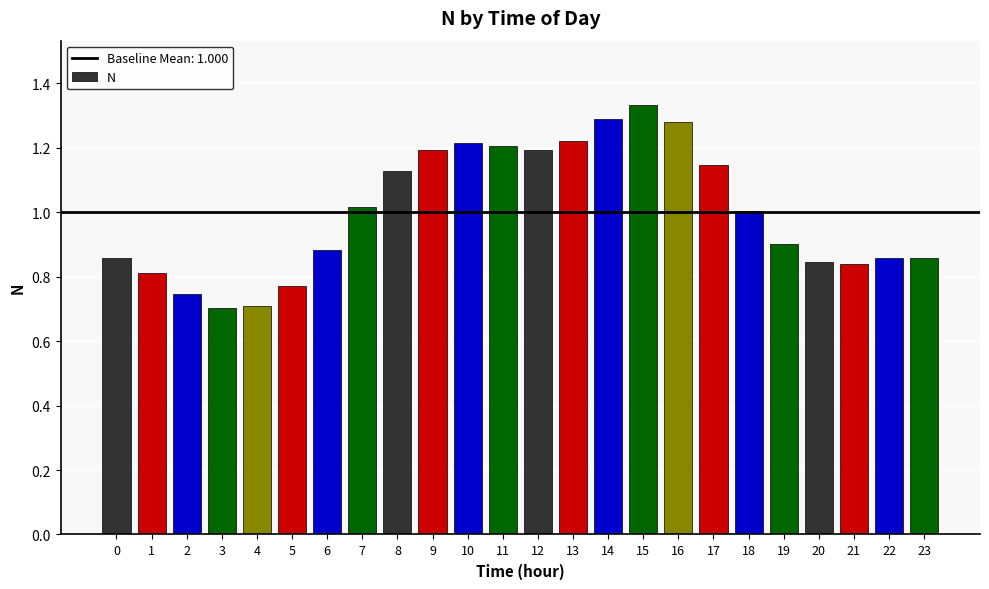

What is the difference between the values at 12 and 2?

0.4